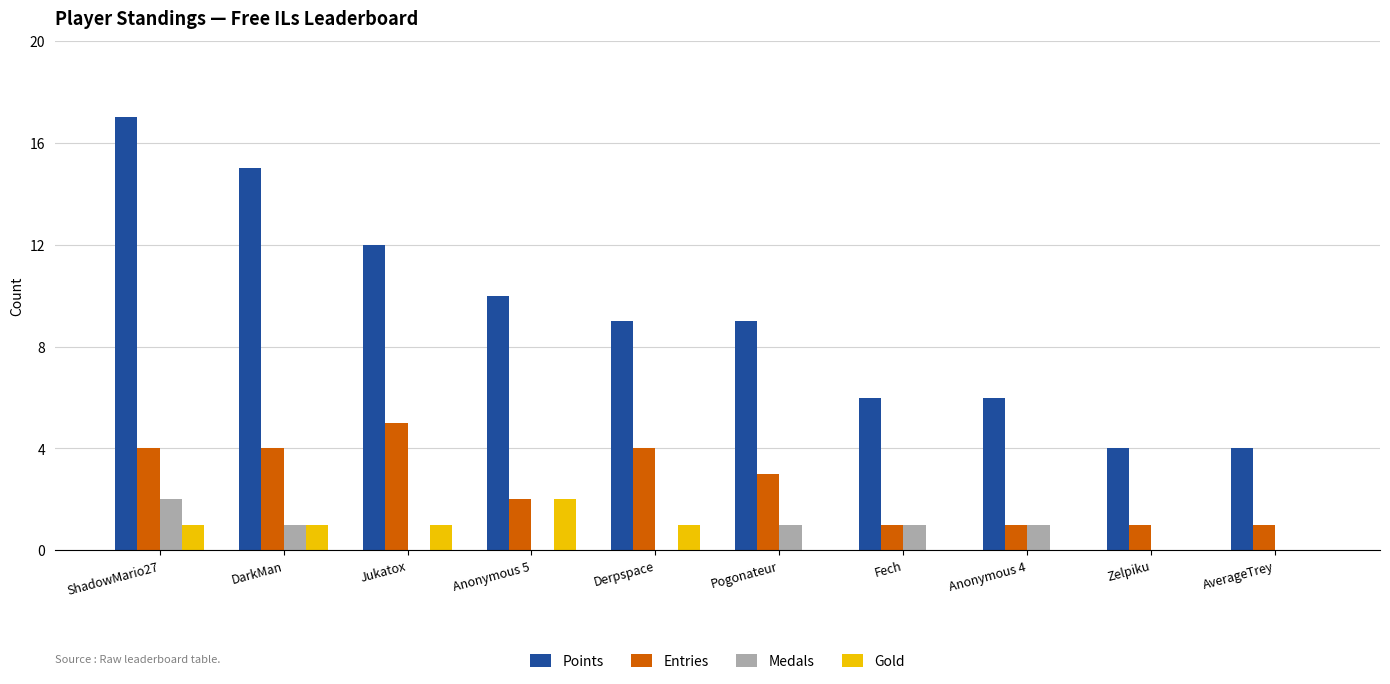

How many distinct data groups are displayed?

4